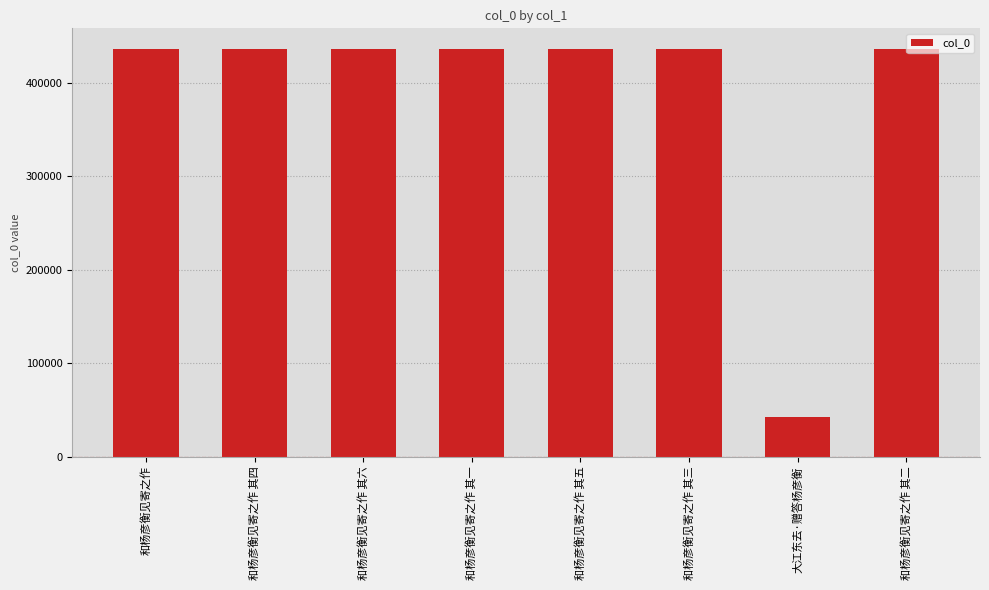

What is the label of the 6th bar from the left?

和杨彦衡见寄之作 其三